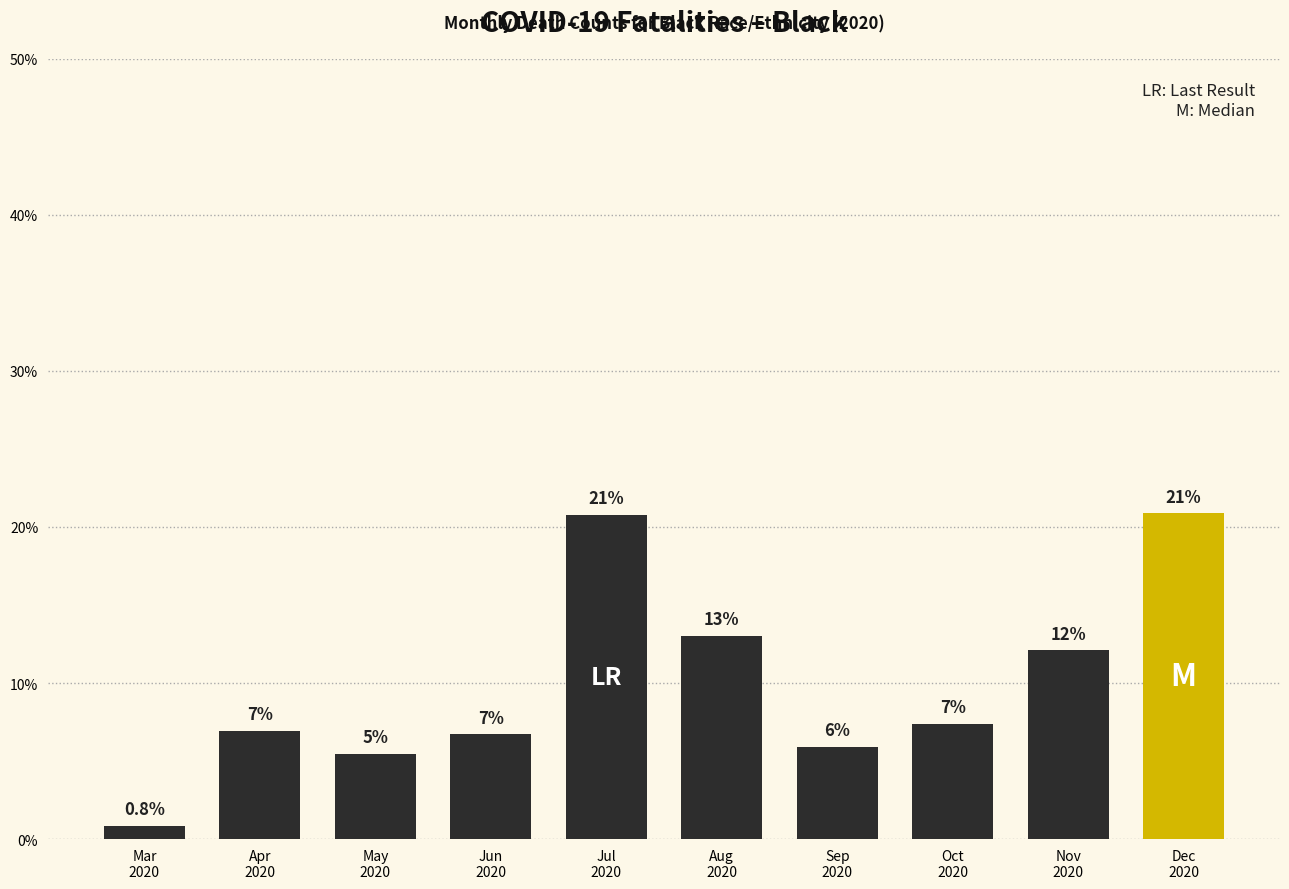

What is the average value?

10.0